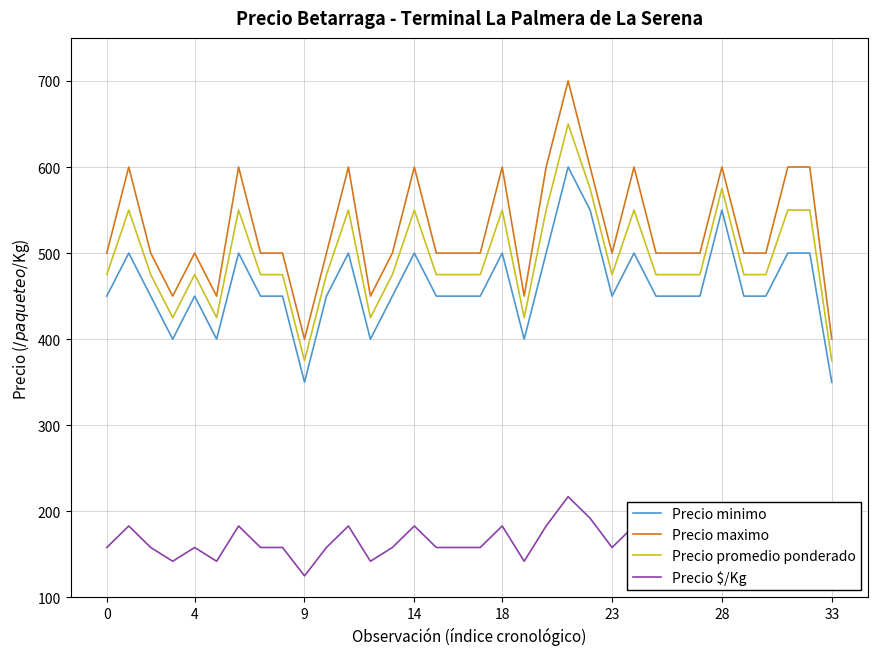

True or false: Precio maximo and Precio minimo cross at least once.

False